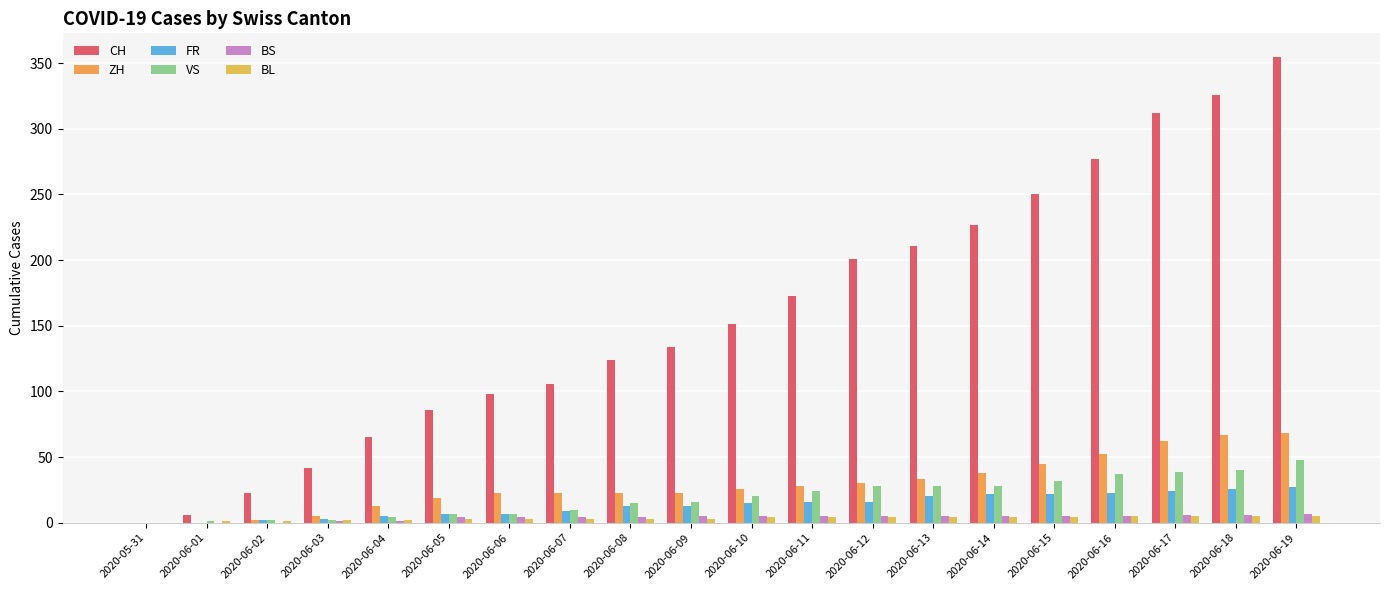

List the labels in order of ZH value, smallest first.

2020-05-31, 2020-06-01, 2020-06-02, 2020-06-03, 2020-06-04, 2020-06-05, 2020-06-06, 2020-06-07, 2020-06-08, 2020-06-09, 2020-06-10, 2020-06-11, 2020-06-12, 2020-06-13, 2020-06-14, 2020-06-15, 2020-06-16, 2020-06-17, 2020-06-18, 2020-06-19